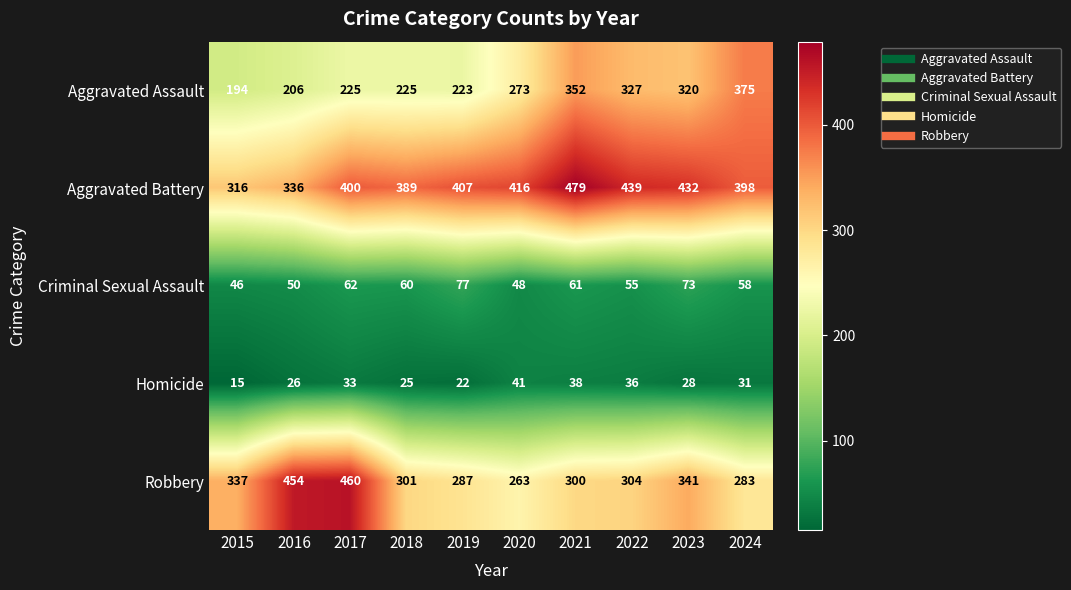

At which label is Robbery closest to 361?

2023